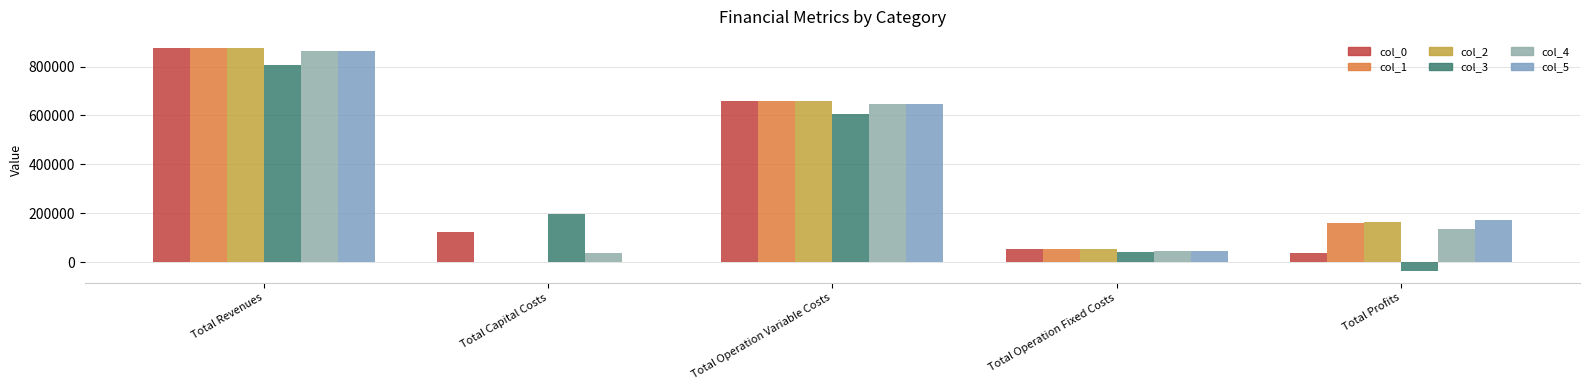

Count the number of categories in the chart.

5